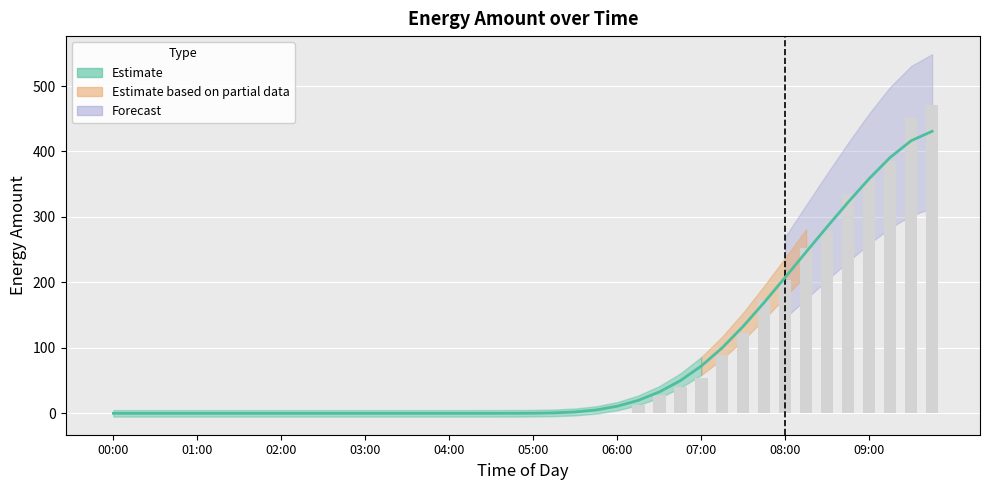

How many values exceed 0?

15